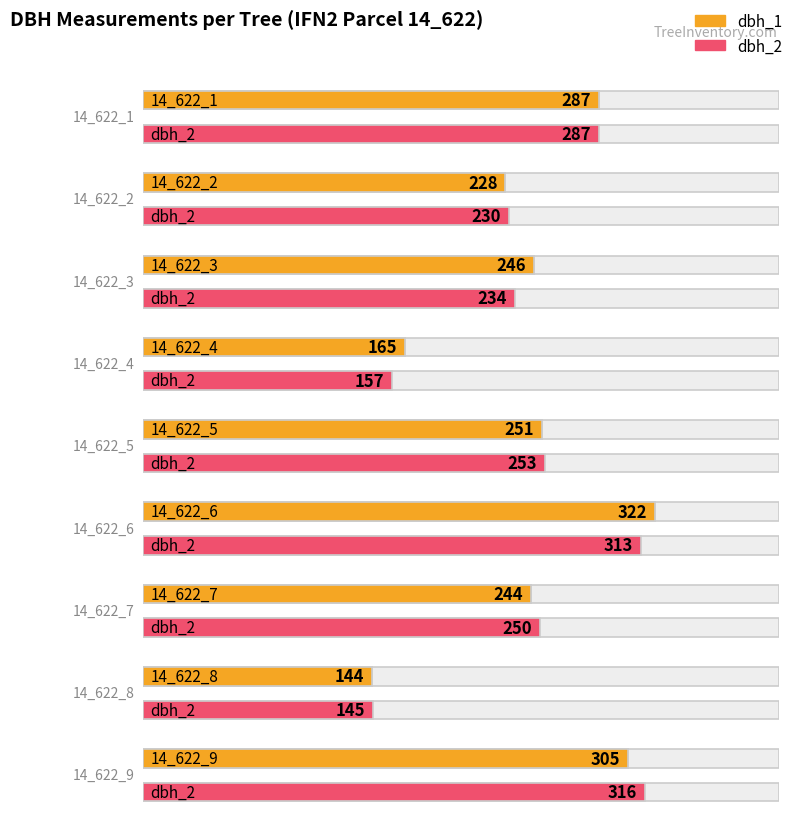

Which series changed the most between 14_622_3 and 14_622_5?

dbh_2